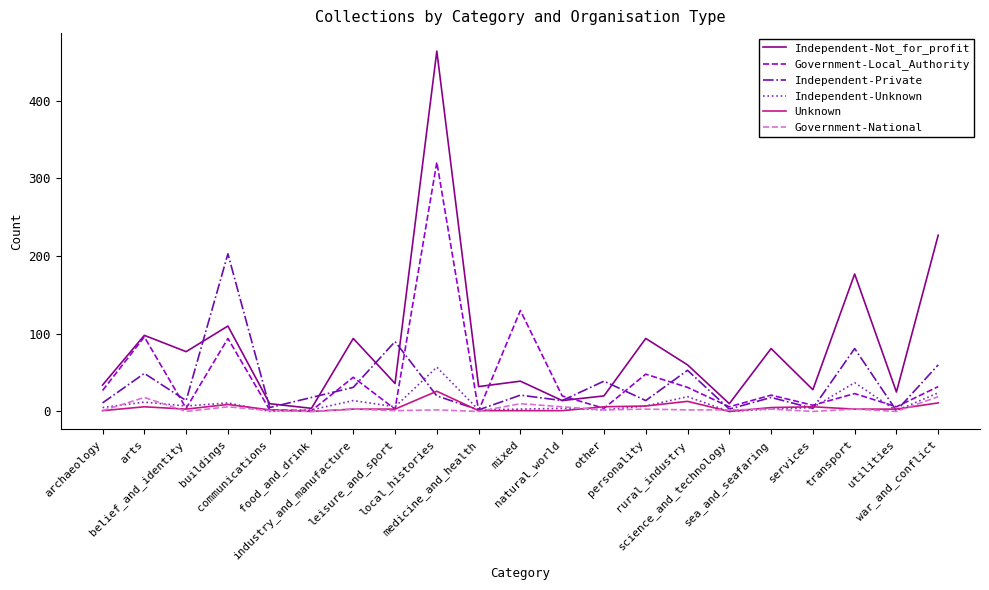

Which series has the widest spread of values?

Independent-Not_for_profit